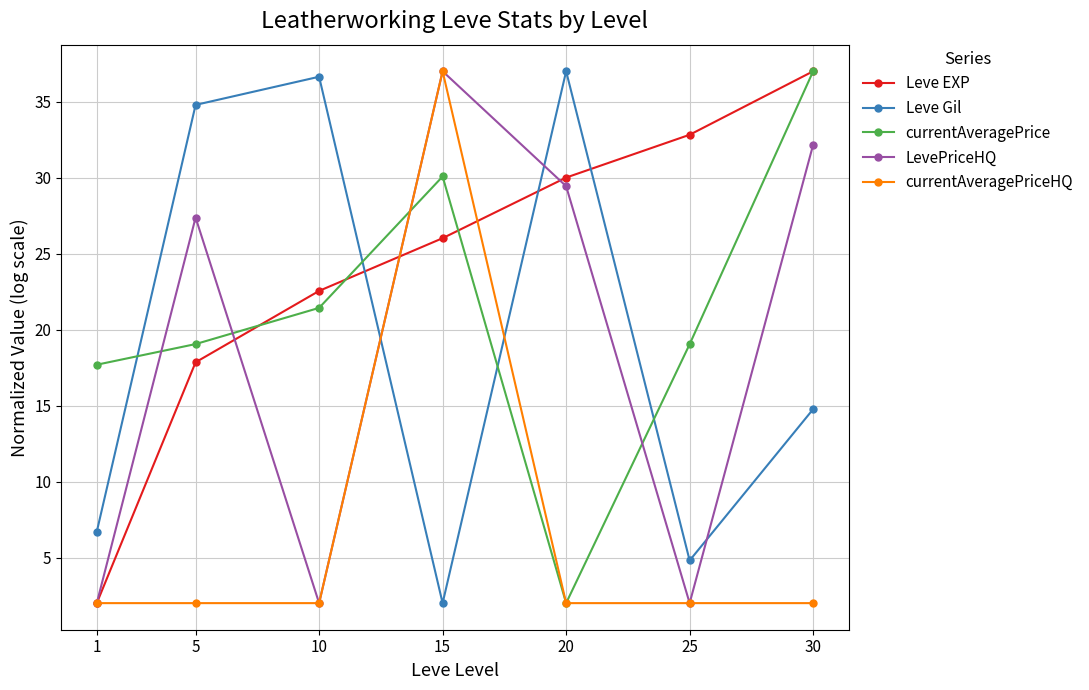

Count the number of data series in this chart.

5